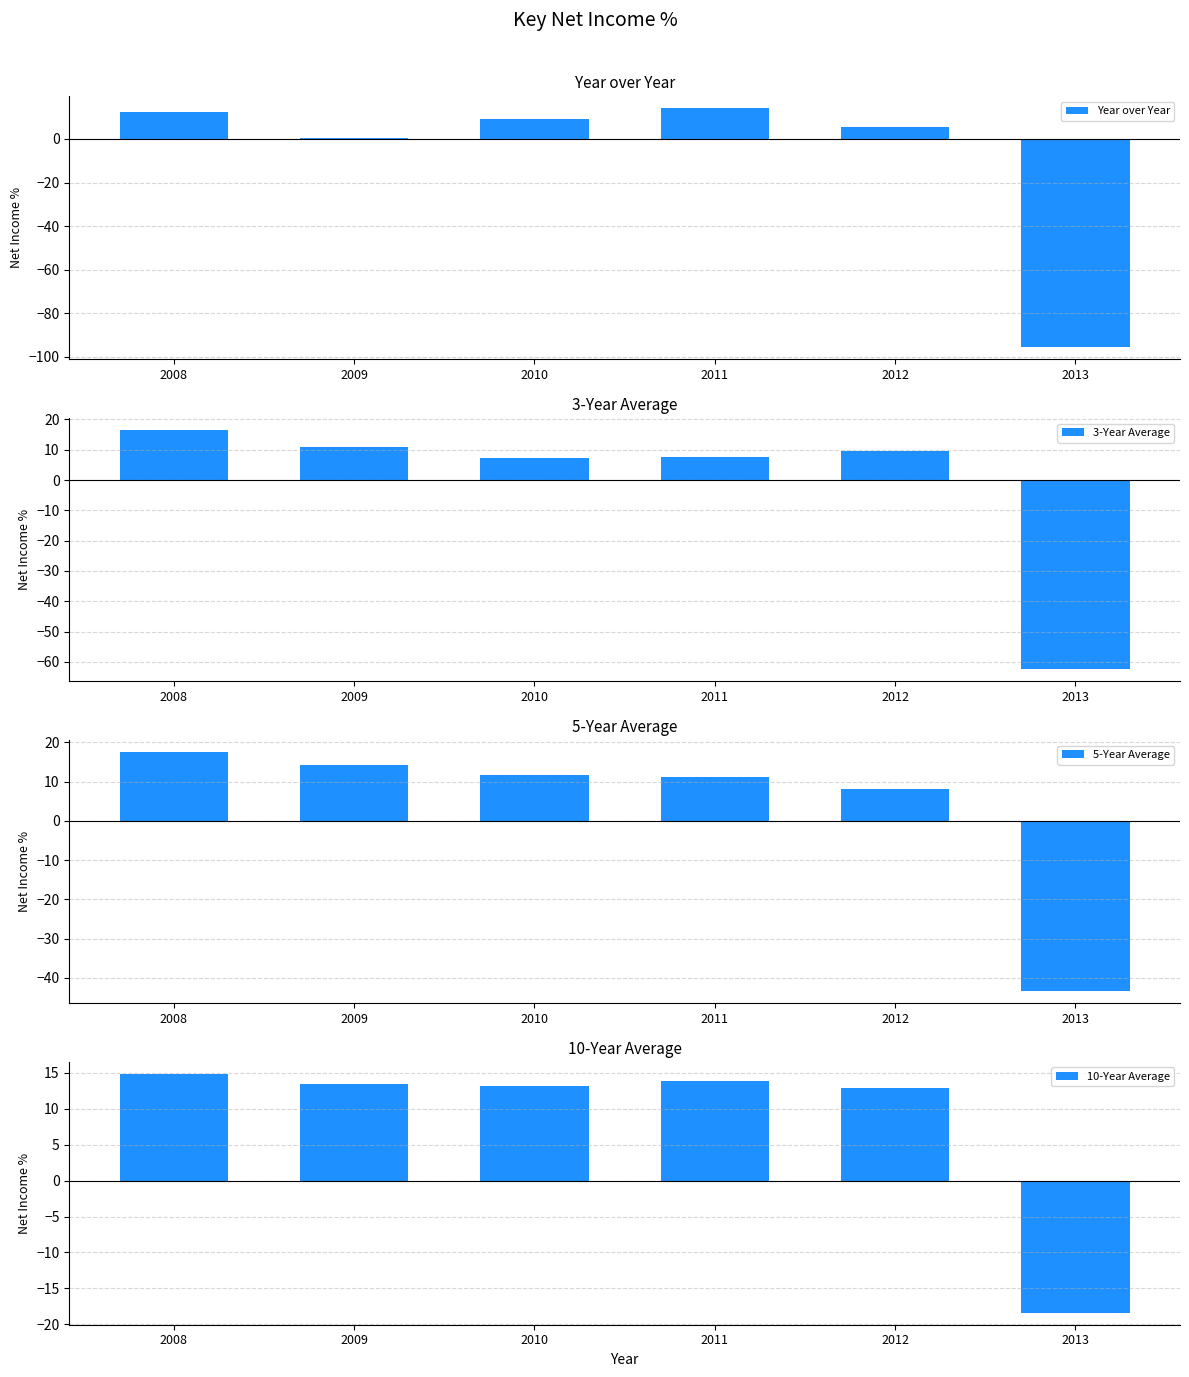

What are all the series names shown in the legend?

Year over Year, 3-Year Average, 5-Year Average, 10-Year Average